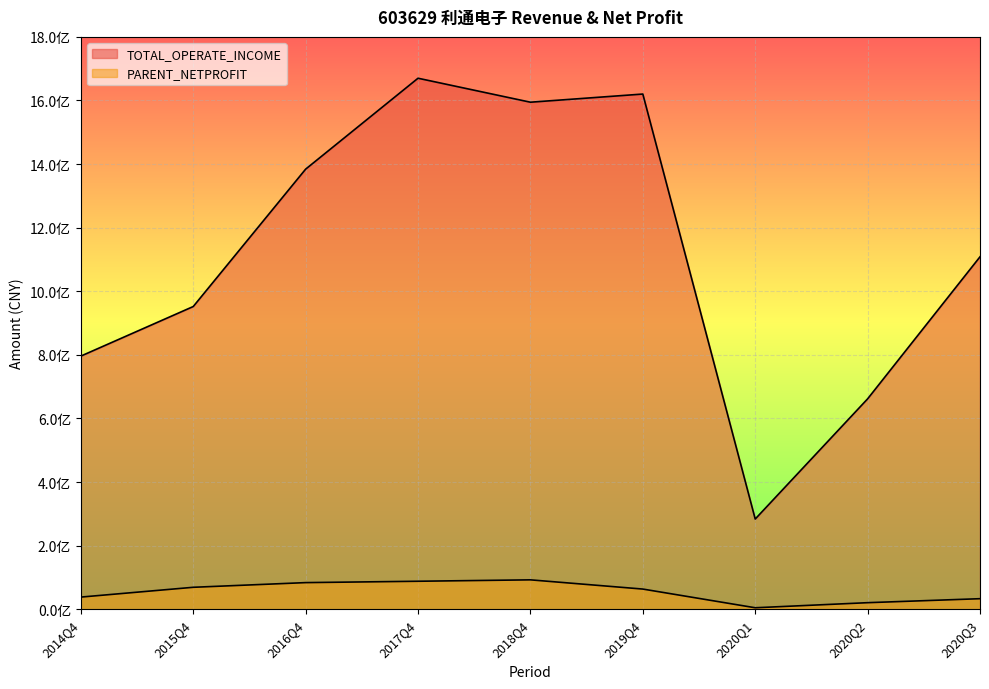

Which category has the highest value across all series?

2017Q4